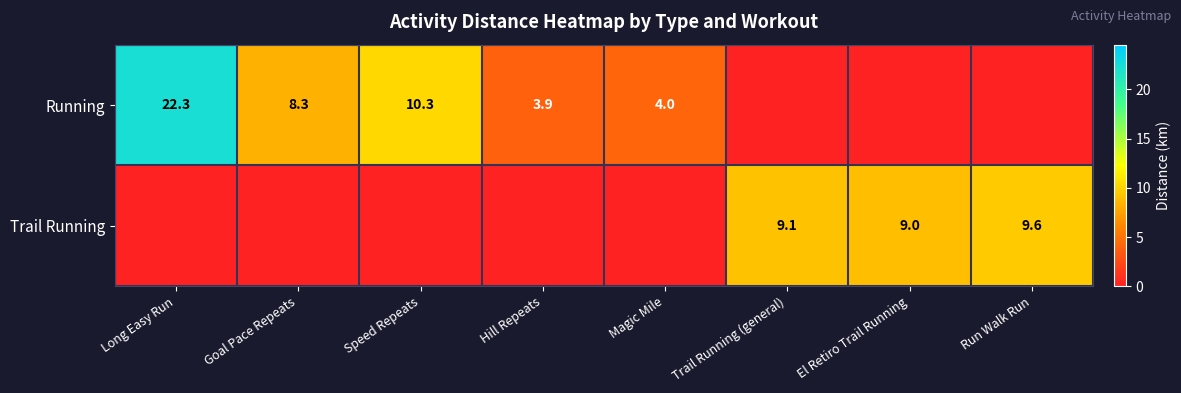

What is the difference between the Running values at Hill Repeats and Goal Pace Repeats?

4.4